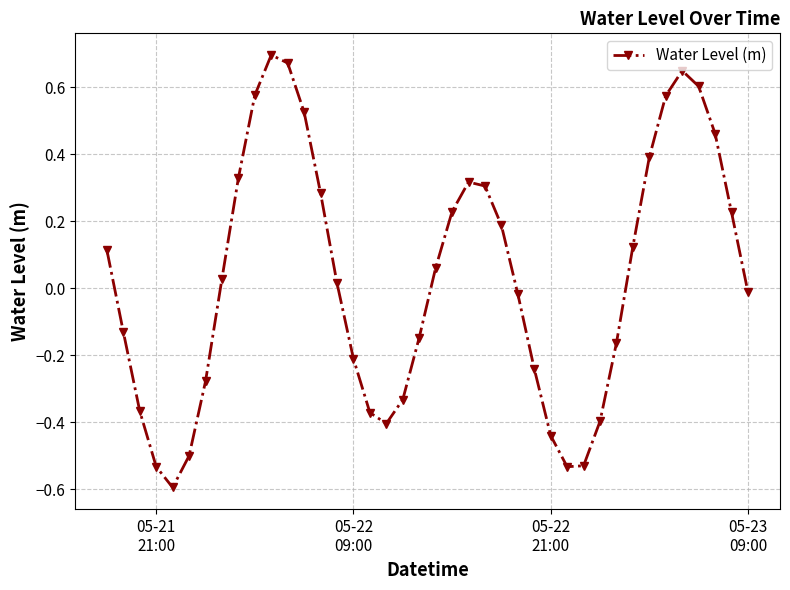

How many points are higher than both their immediate neighbors (excluding endpoints)?

3